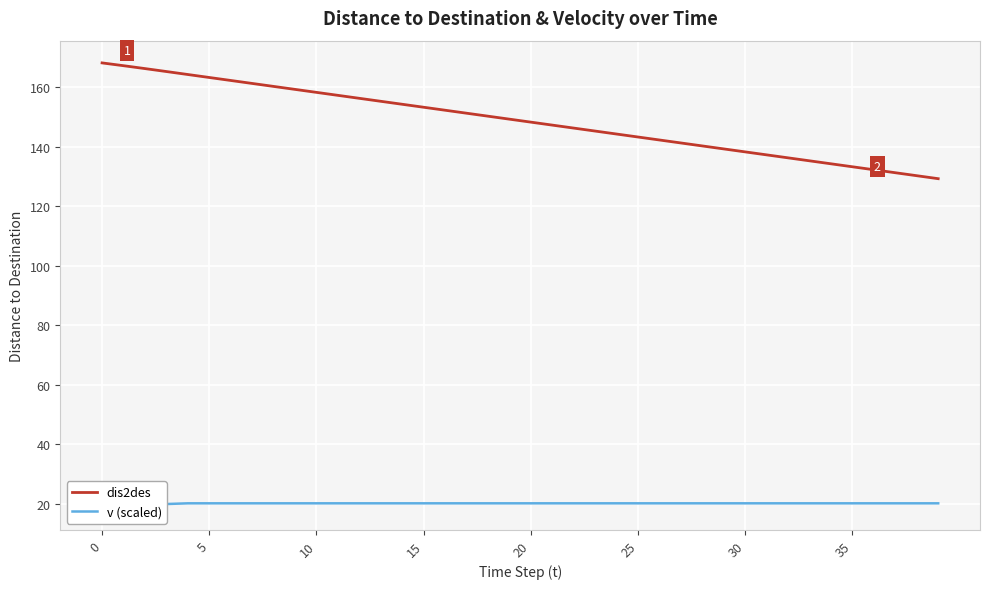

What is the minimum value shown in the chart?

18.7